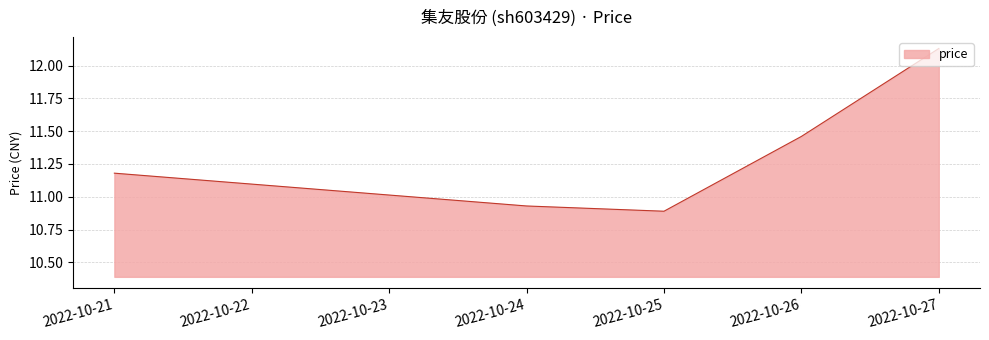

The chart shows a value of 10.9 at 2022-10-24. True or false?

True